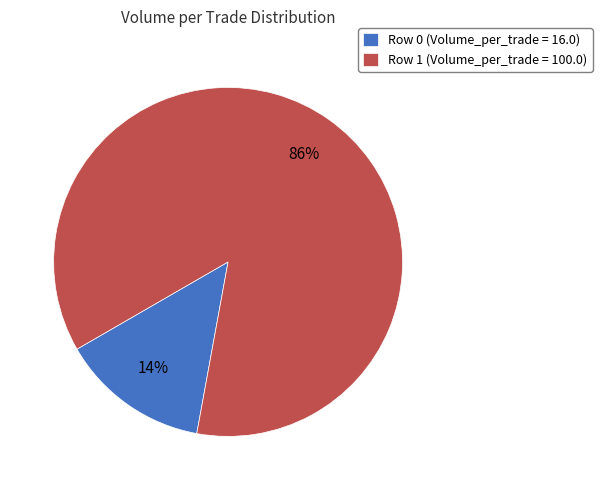

Count the number of slices in the pie.

2